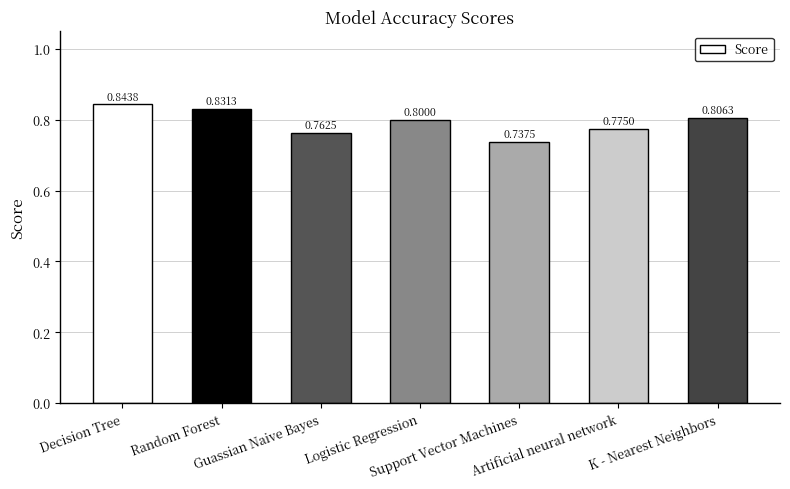

Between Guassian Naive Bayes and Random Forest, which is larger?

Random Forest